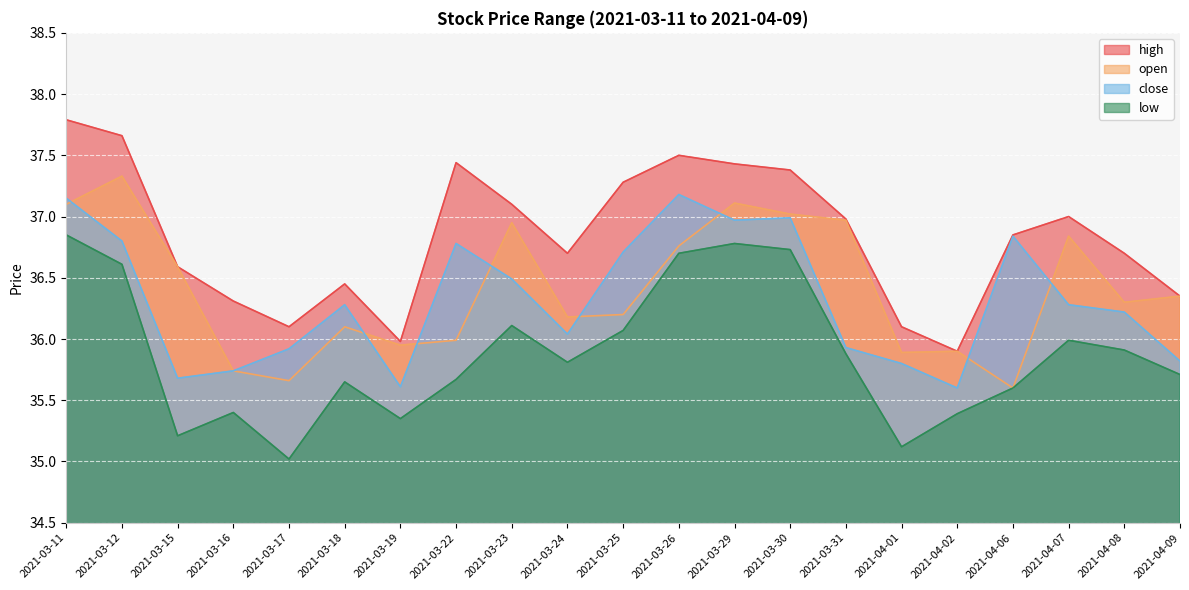

What is the difference between the highest and lowest values at 2021-03-22?

1.8